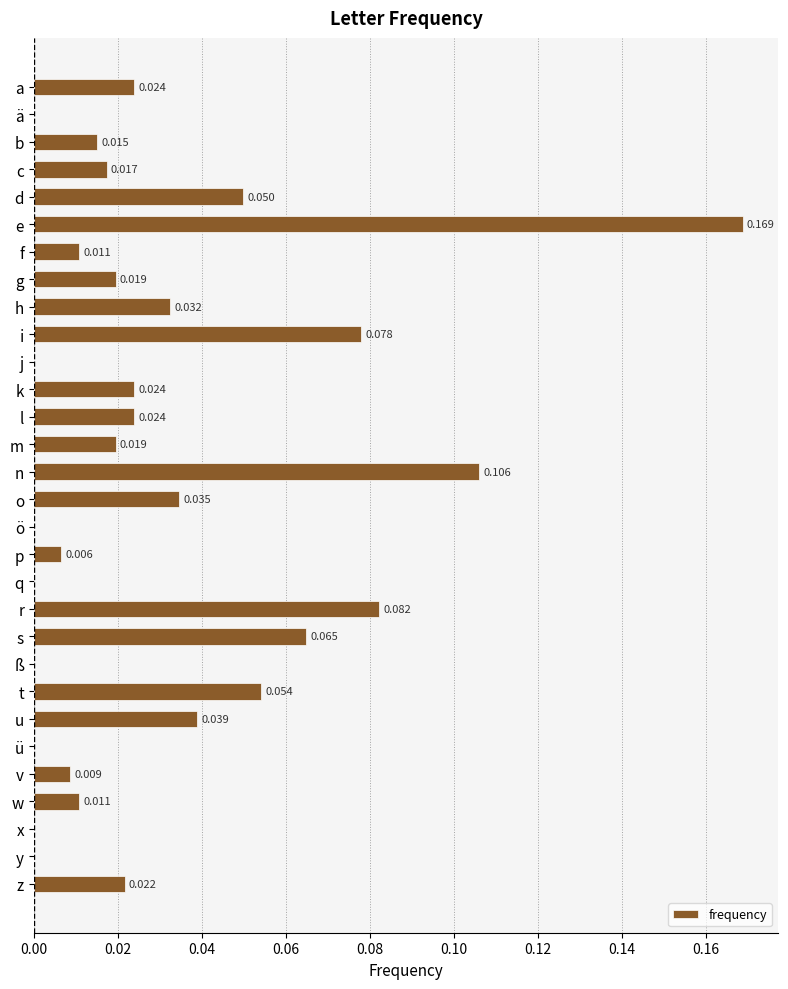

Which label corresponds to the largest value in the chart?

e